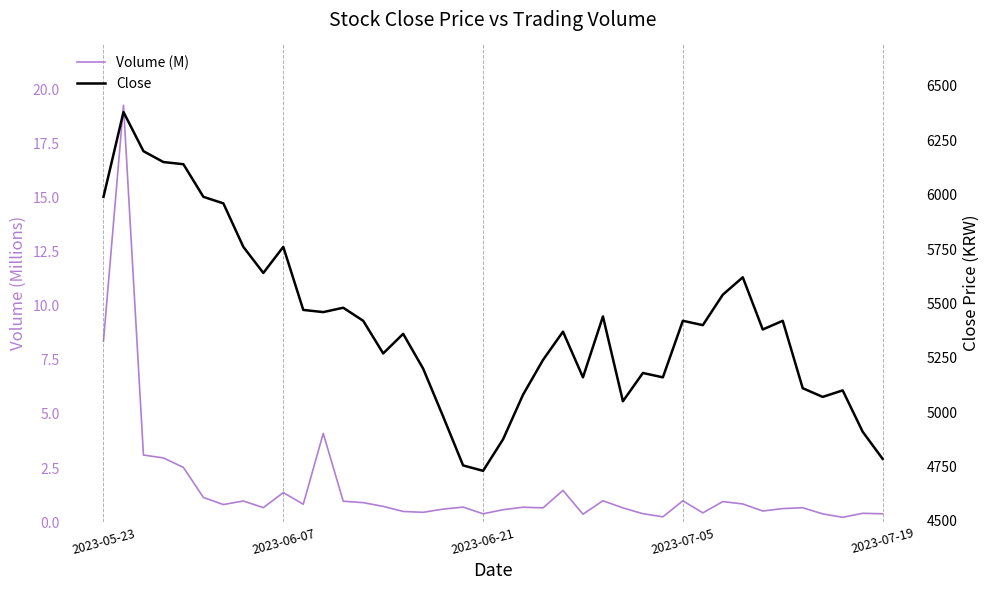

The Close series shows 2550.3 at 2023-07-19. True or false?

False